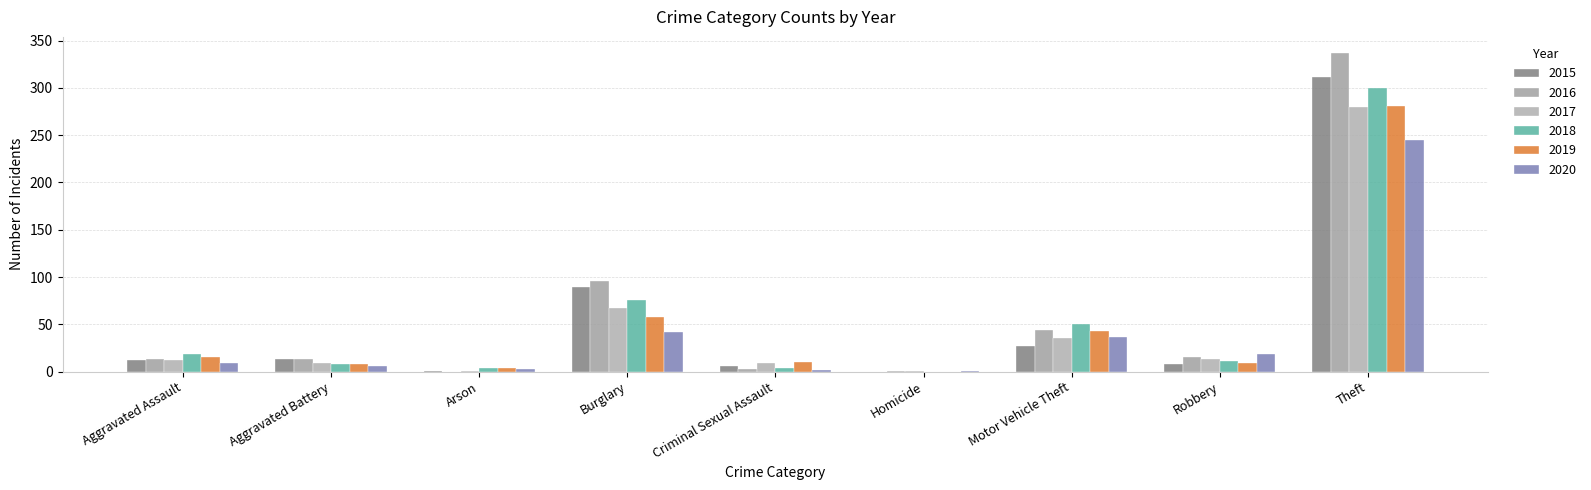

How many groups of bars are there?

9